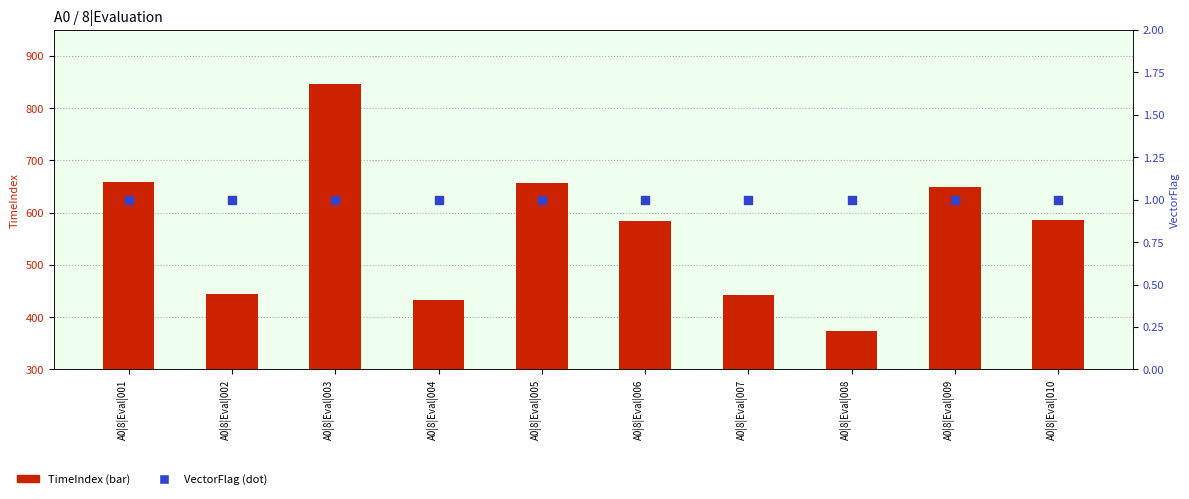

What is the total value across all series at A0|8|Eval|002?

445